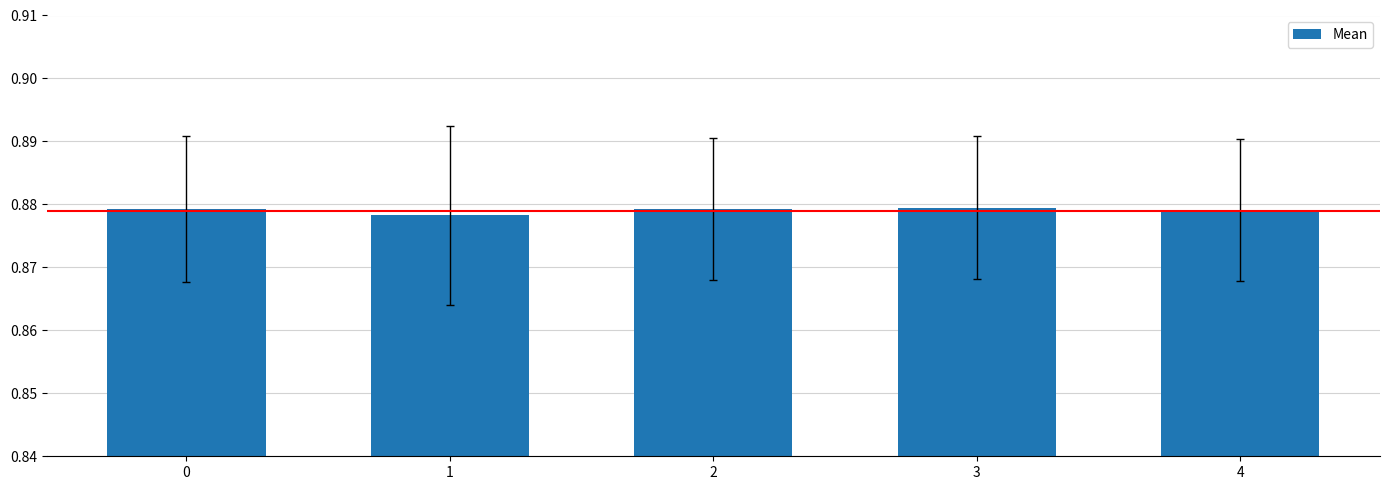

Does the chart contain stacked bars?

No